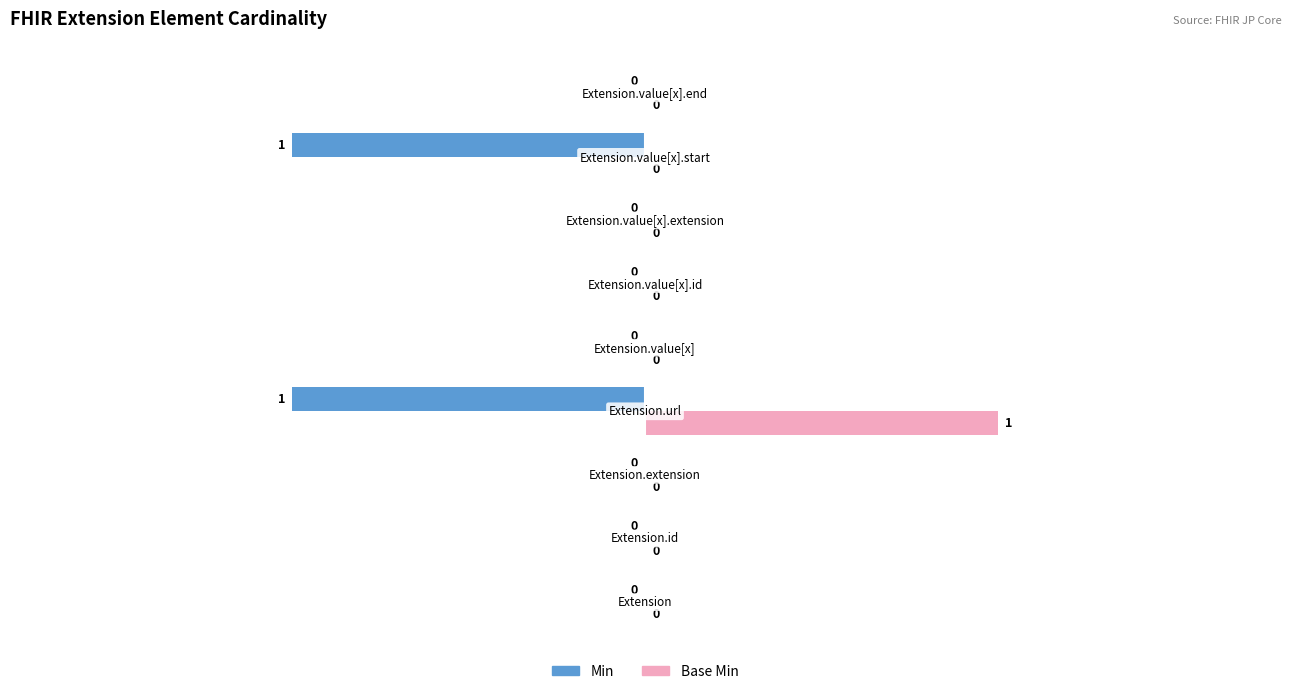

Which series has the largest total across all categories?

Base Min